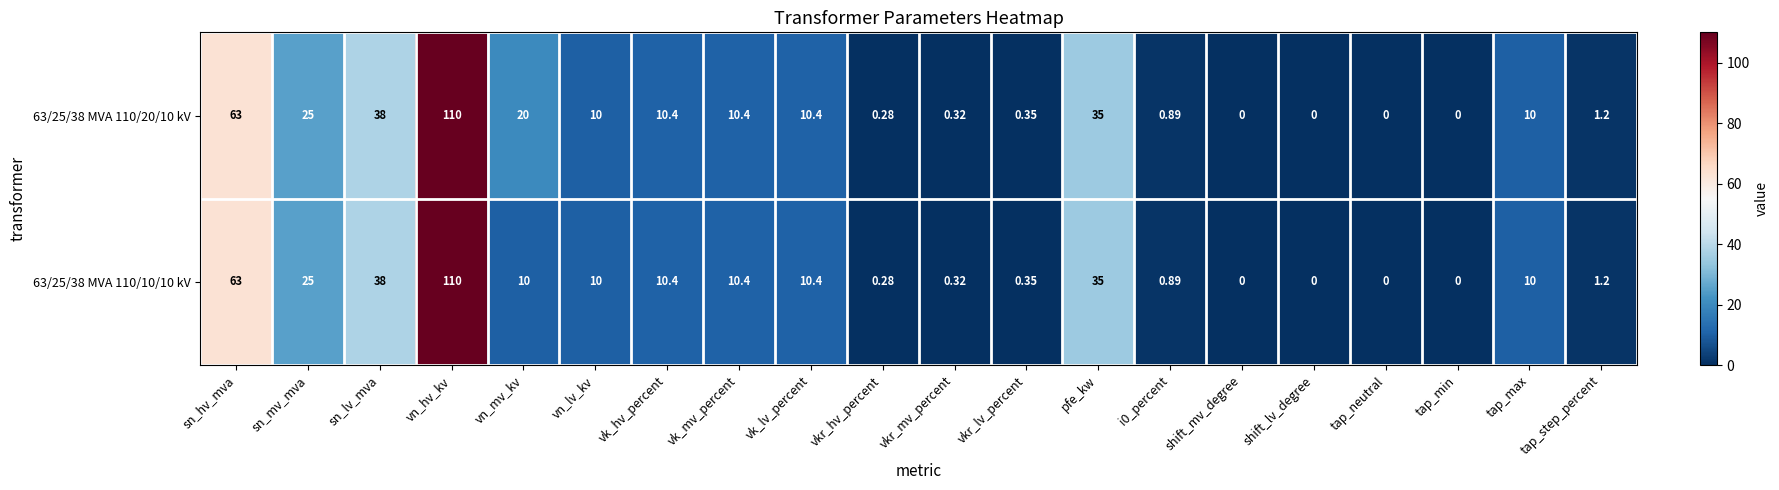

Is the value of 63/25/38 MVA 110/10/10 kV at shift_mv_degree greater than the value of 63/25/38 MVA 110/20/10 kV at vkr_mv_percent?

No